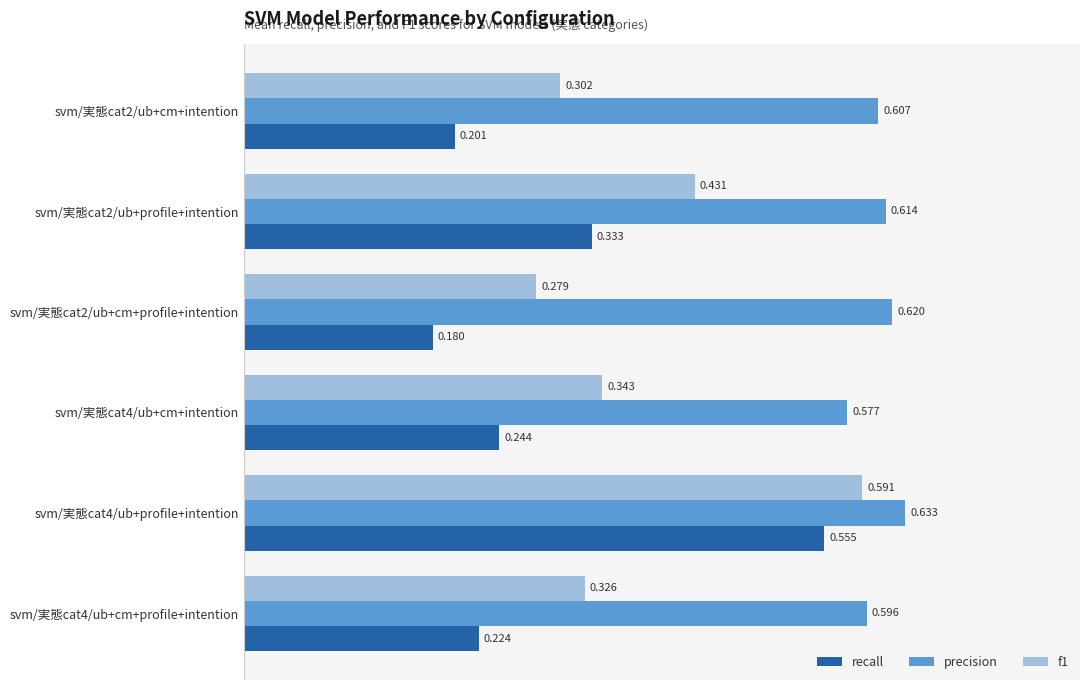

Which series has the largest range (max minus min)?

recall